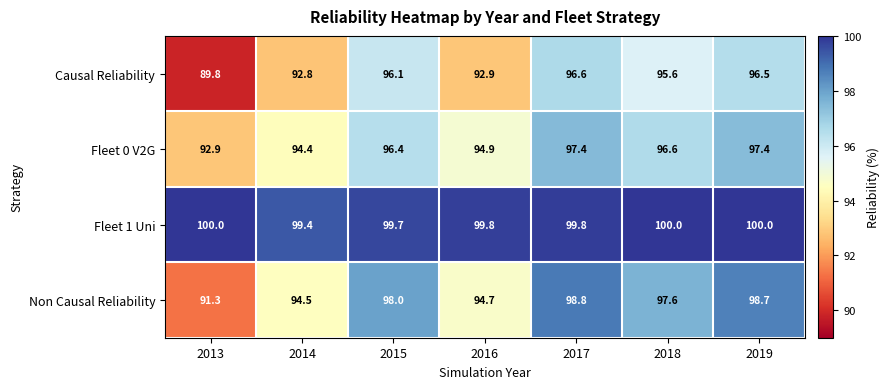

True or false: Causal Reliability has a value of 92.9 at 2016.

True